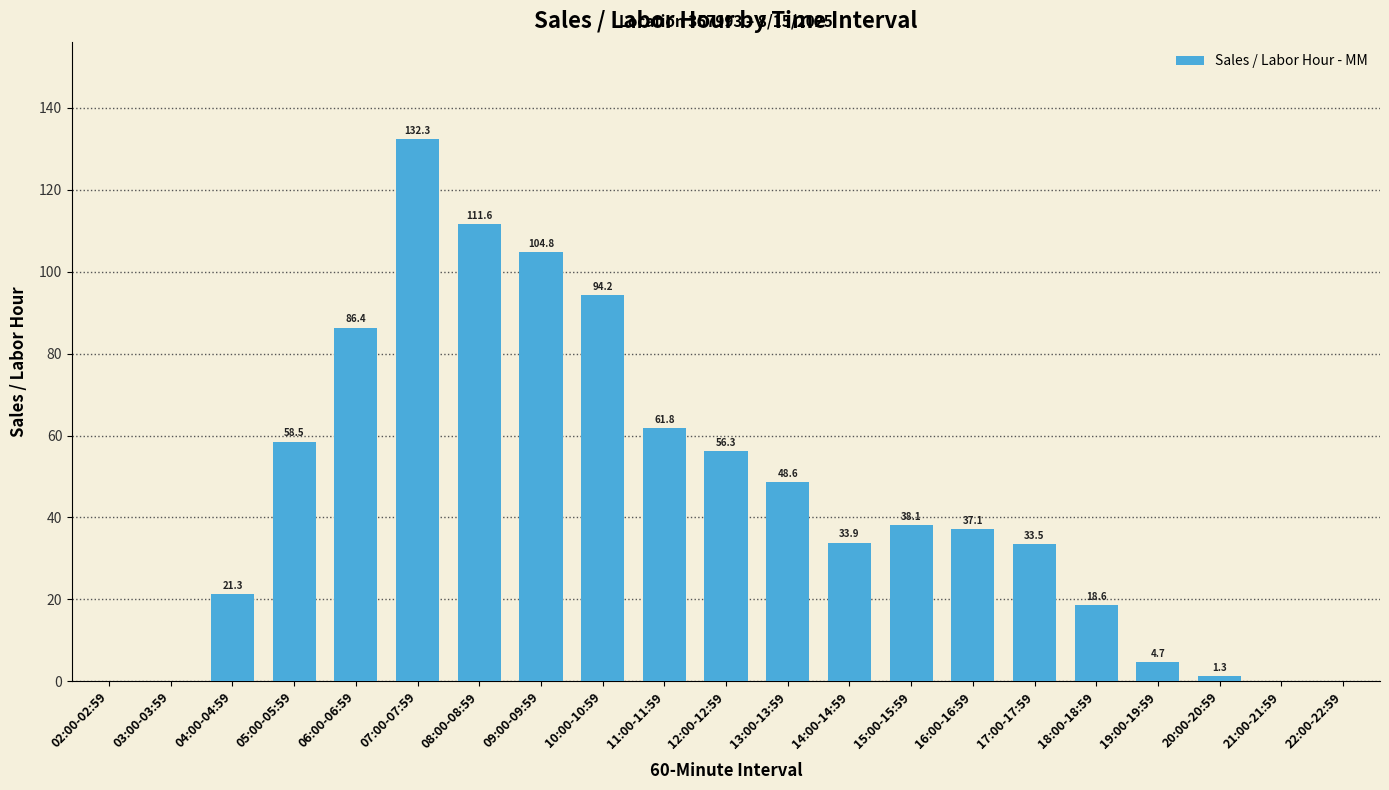

Reading left to right, transcribe all the data shown in this chart.

02:00-02:59=0.0	03:00-03:59=0.0	04:00-04:59=21.3	05:00-05:59=58.5	06:00-06:59=86.4	07:00-07:59=132.3	08:00-08:59=111.6	09:00-09:59=104.8	10:00-10:59=94.2	11:00-11:59=61.8	12:00-12:59=56.3	13:00-13:59=48.6	14:00-14:59=33.9	15:00-15:59=38.1	16:00-16:59=37.1	17:00-17:59=33.5	18:00-18:59=18.6	19:00-19:59=4.7	20:00-20:59=1.3	21:00-21:59=0.0	22:00-22:59=0.0